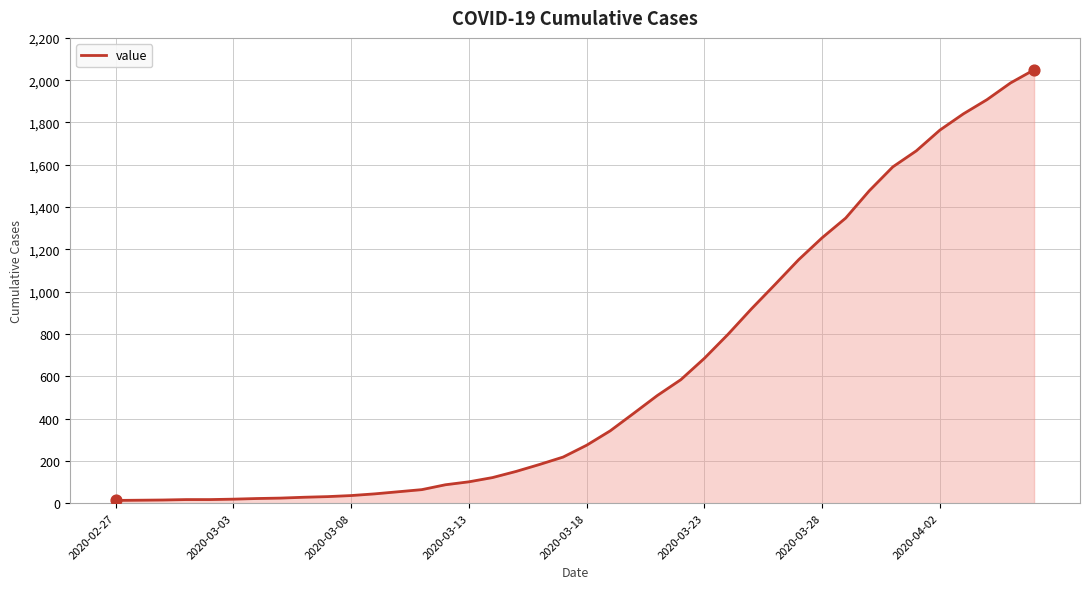

What is the difference between the maximum and minimum values?

2036